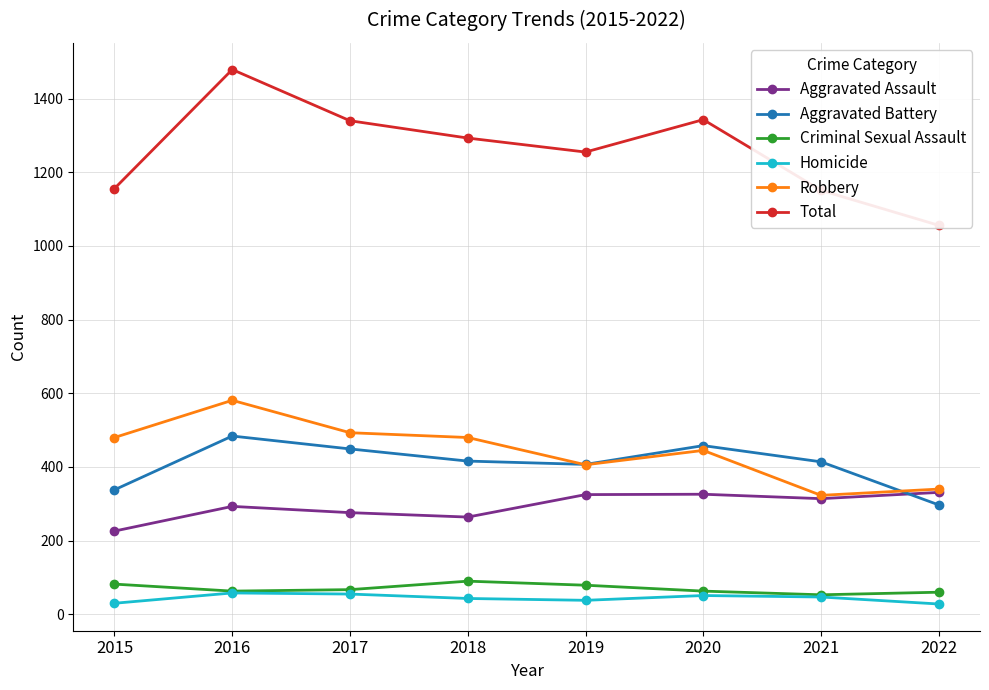

True or false: Aggravated Assault and Total cross at least once.

False